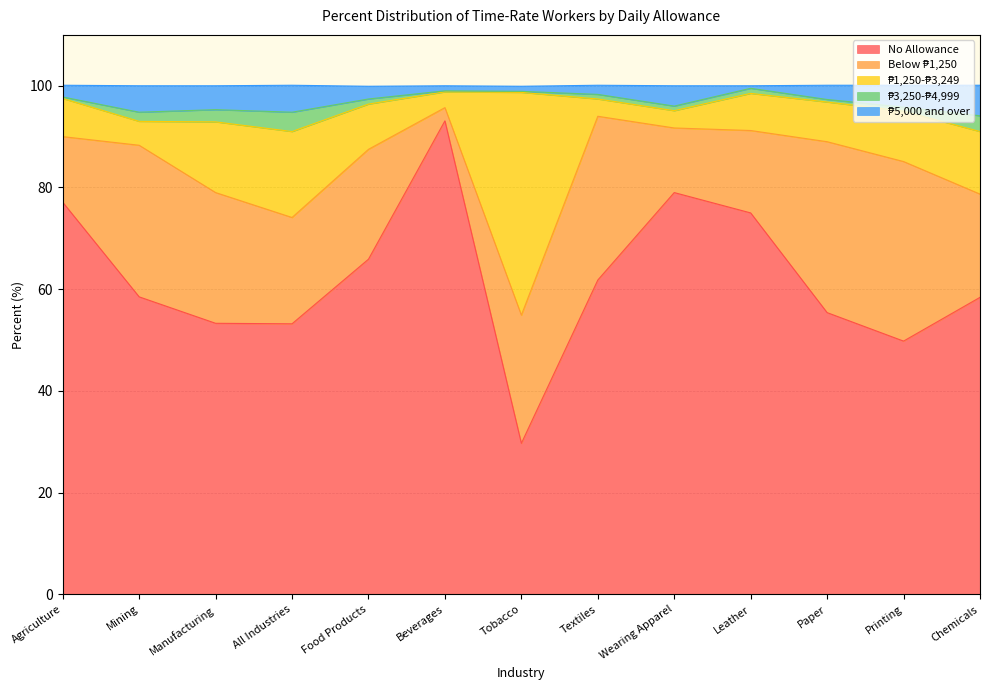

At which category does ₱5,000 and over reach its first local valley?

Manufacturing